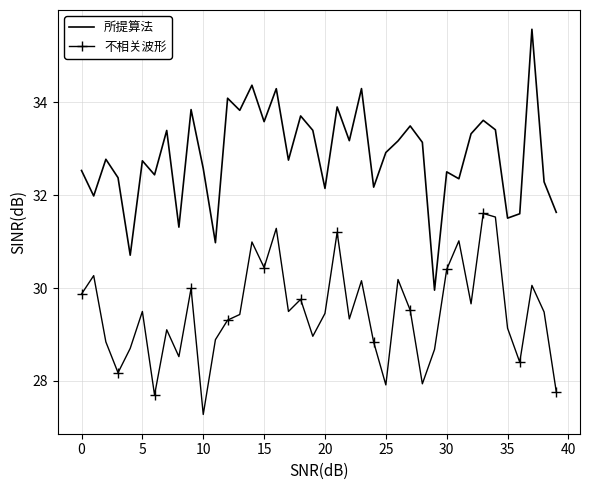

Which series has the largest total across all categories?

所提算法